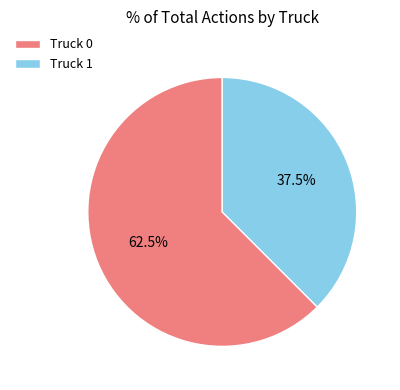

Which category has the smallest portion of the pie?

Truck 1